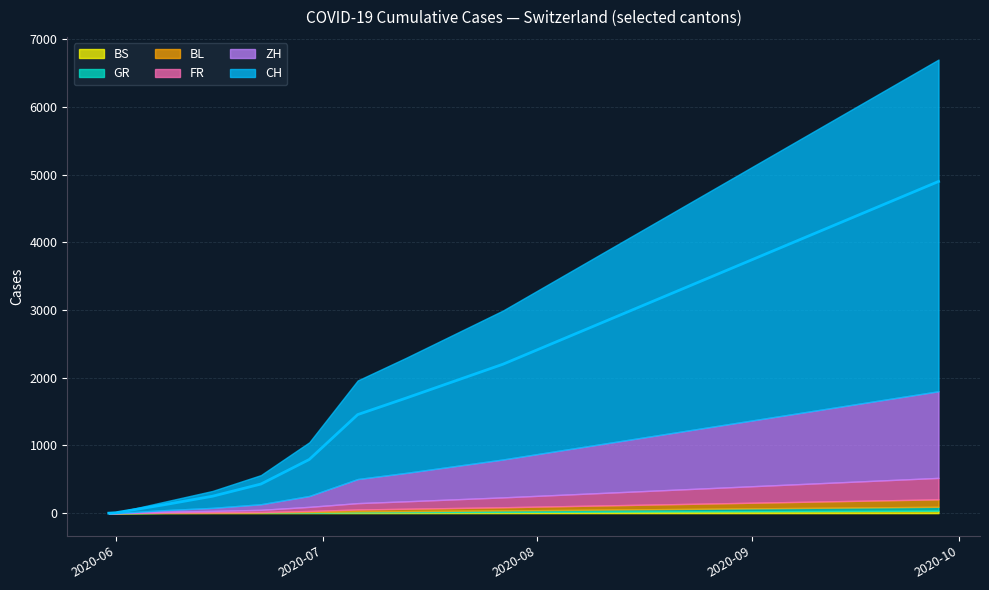

Is it true that GR equals 45 at 2020-08-17?

False